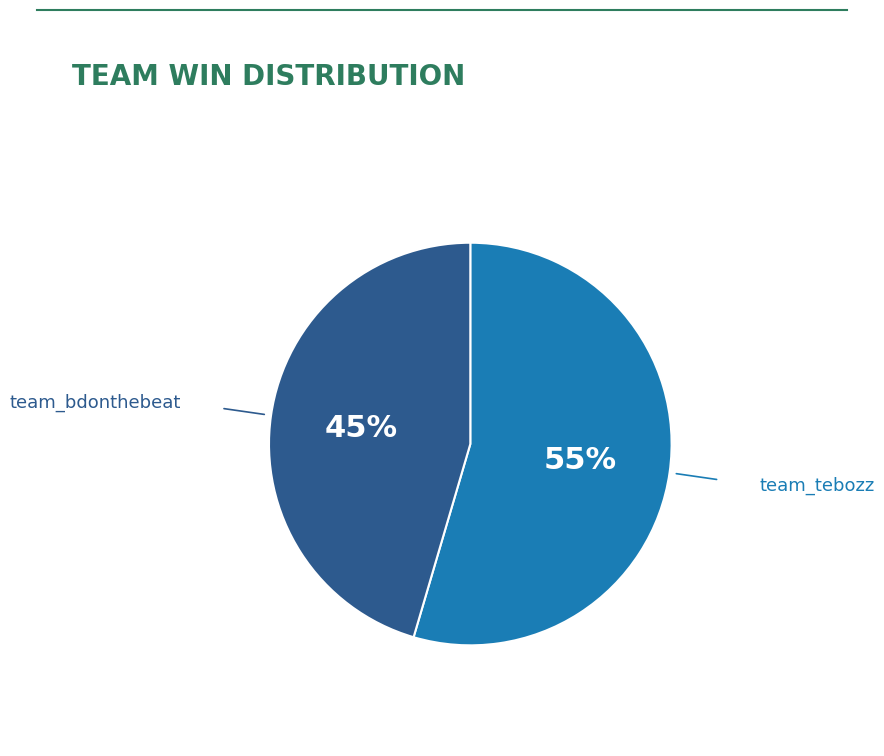

Is there a majority slice in this chart?

Yes